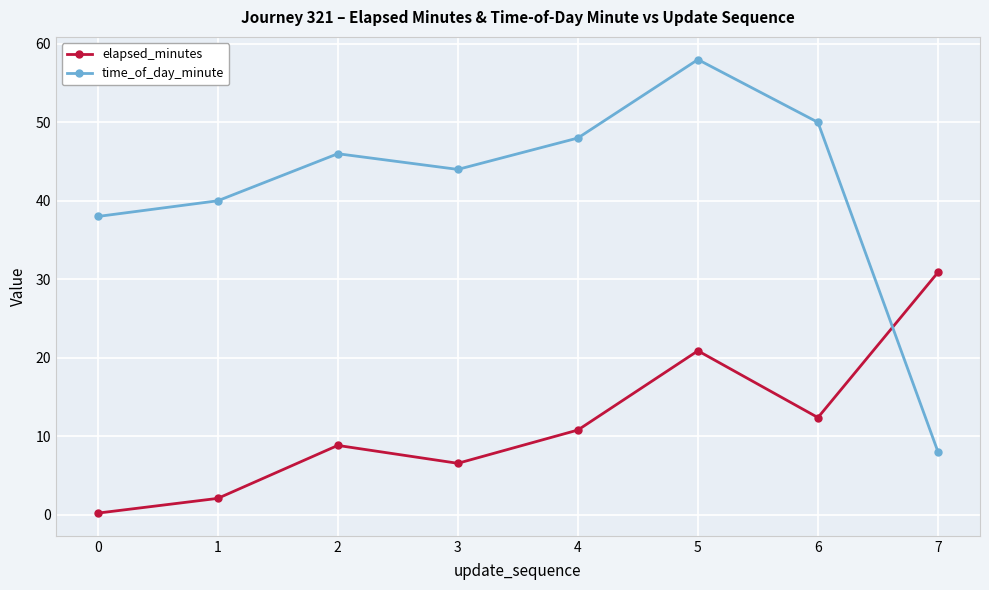

Is it true that time_of_day_minute equals 40.0 at 1?

True